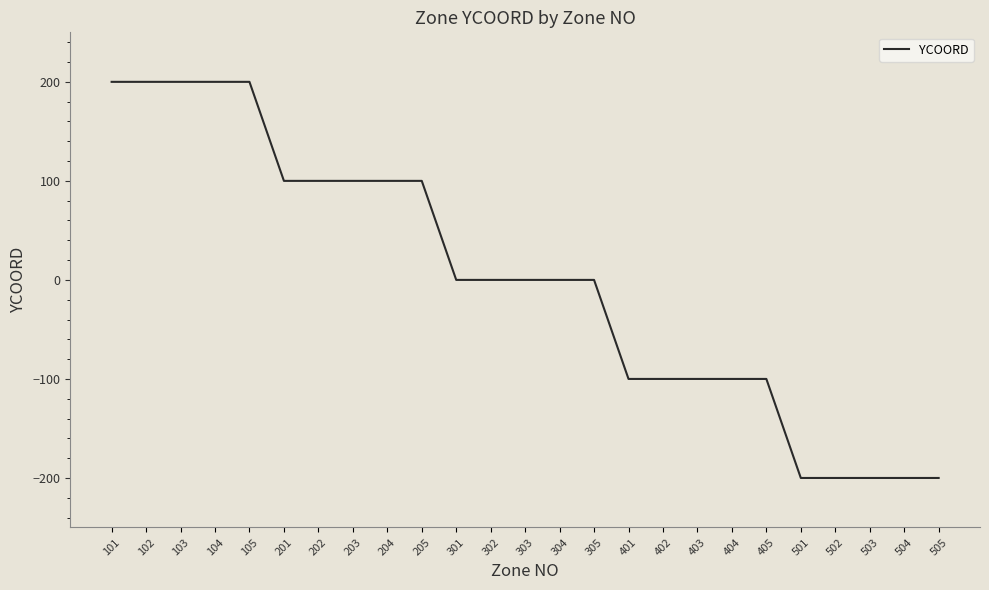

What is the maximum value shown in the chart?

200